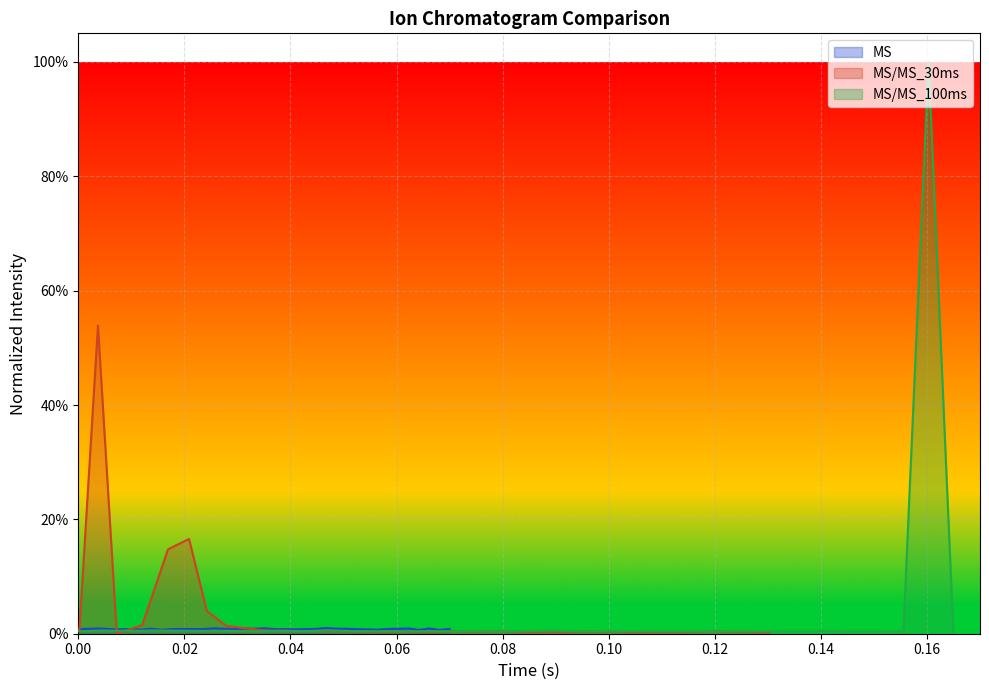

After their last crossing, which series has the higher values: MS or MS/MS_100ms?

MS